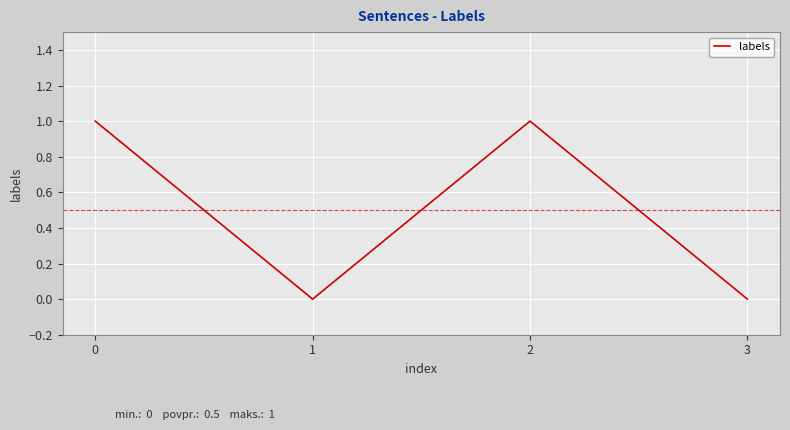

Reading right to left, list all the values displayed in this chart.

3=0	2=1	1=0	0=1